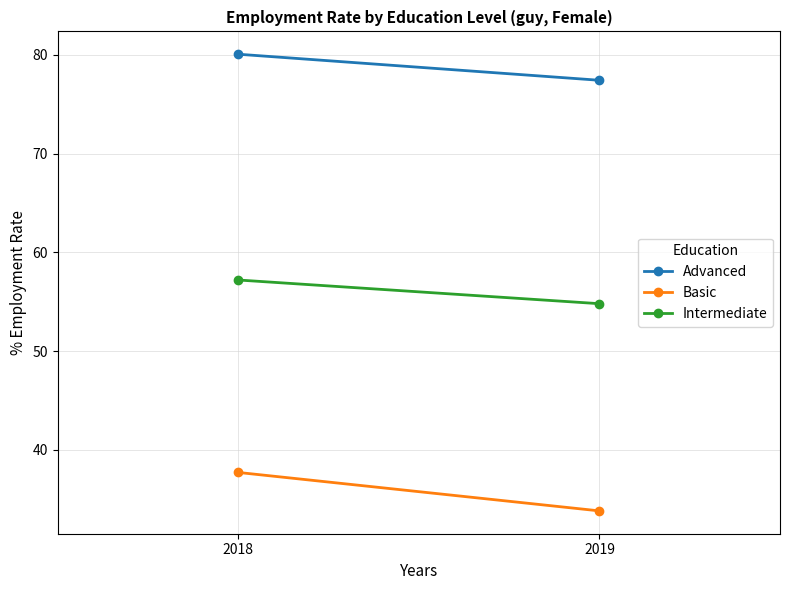

What is the spread (max minus min) of values at 2019?

43.6